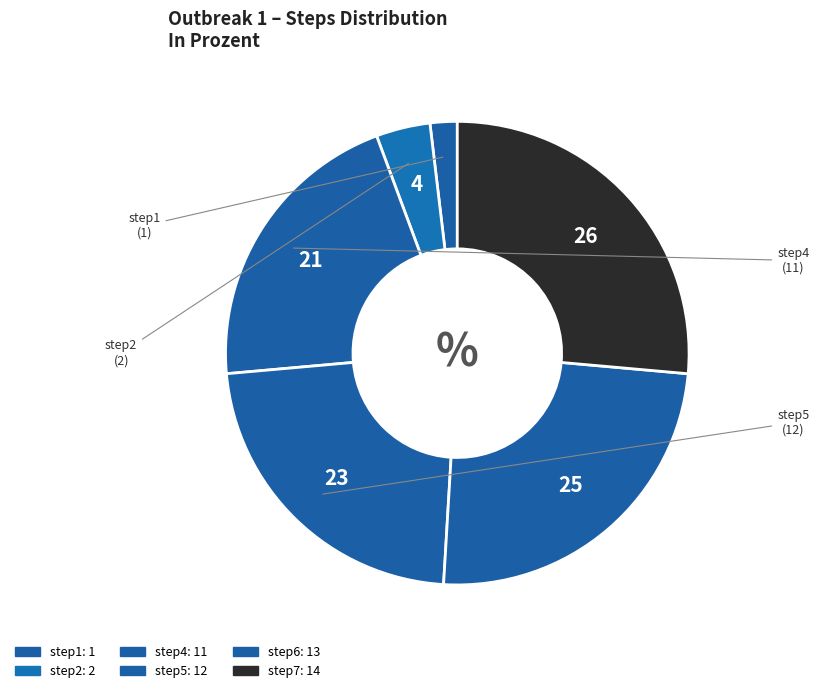

Count the number of slices in the pie.

6